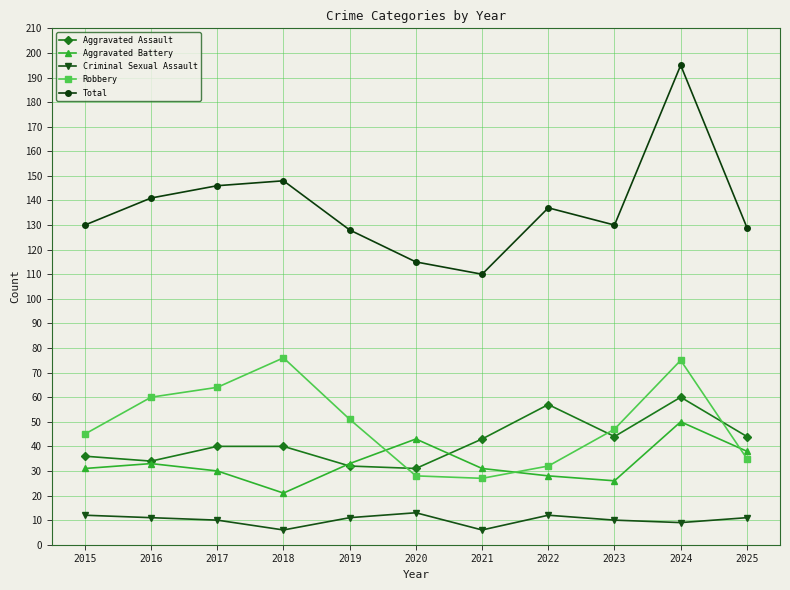

How many categories are shown in the chart?

11